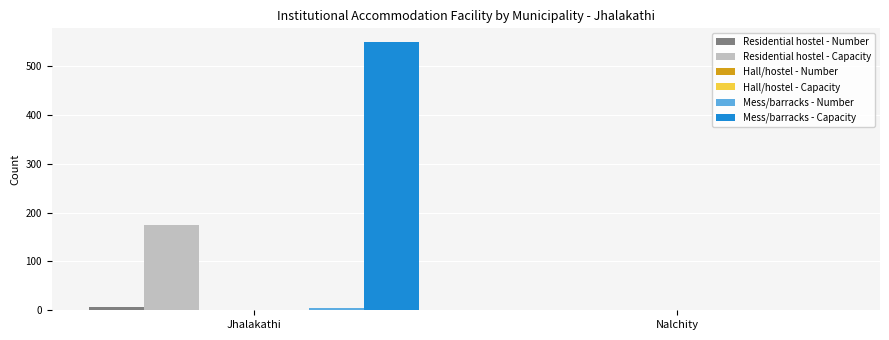

List the labels in order of Residential hostel - Number value, smallest first.

Nalchity, Jhalakathi